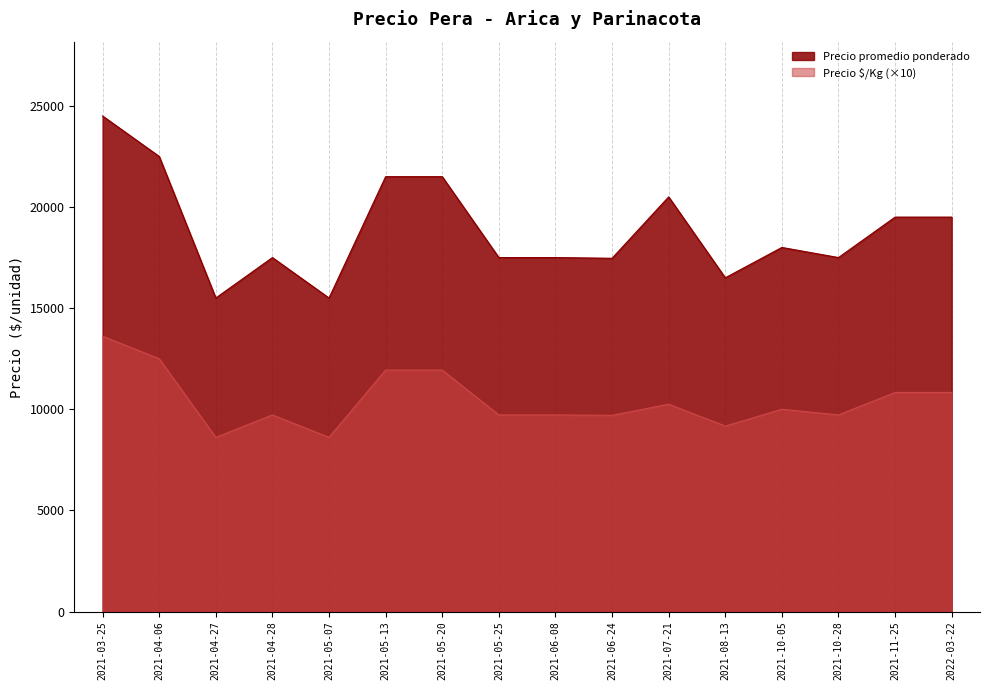

Which label corresponds to the largest value in the chart?

2021-03-25